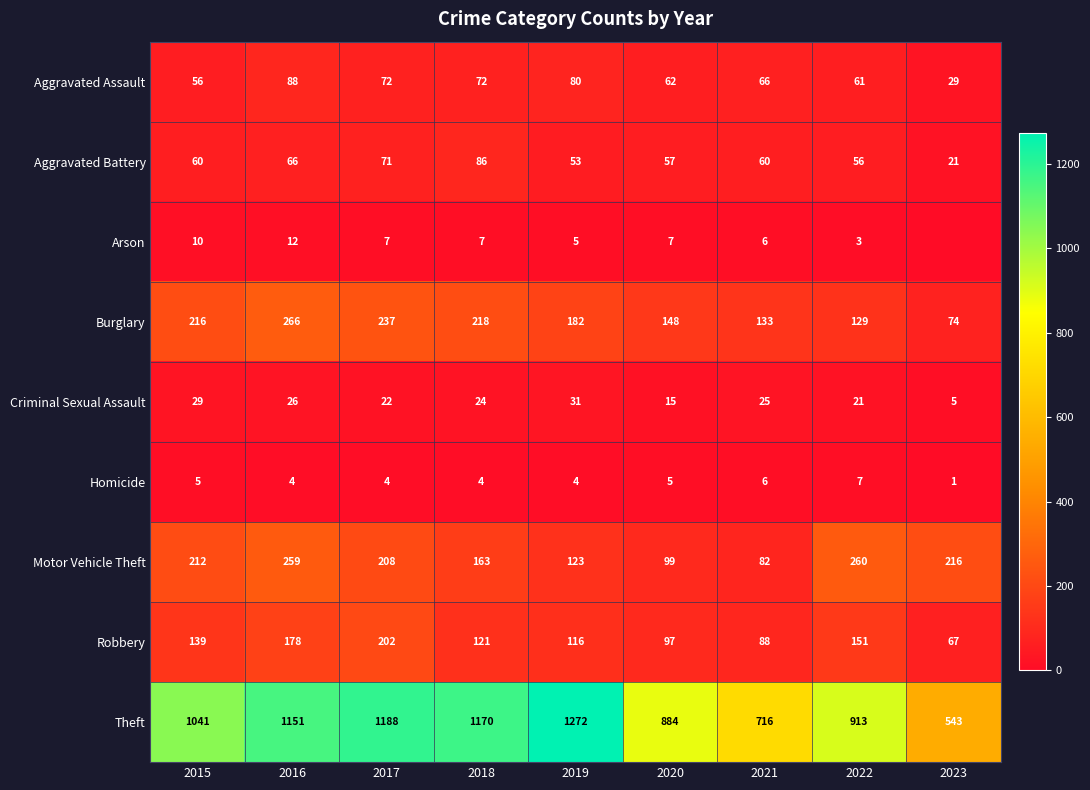

What is the sum of all Homicide values?

40